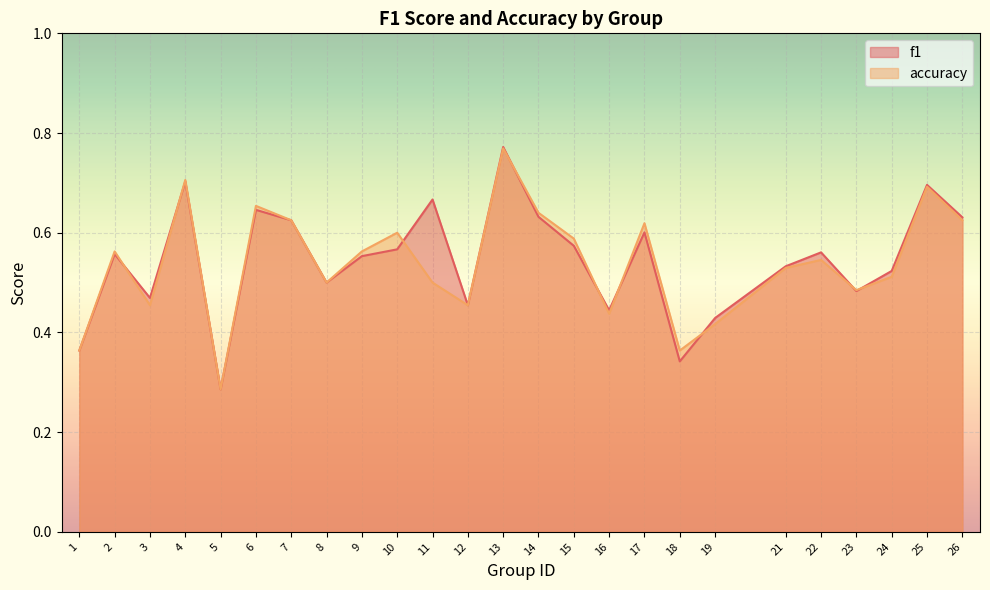

Rank the series by their maximum value, from highest to lowest.

f1, accuracy